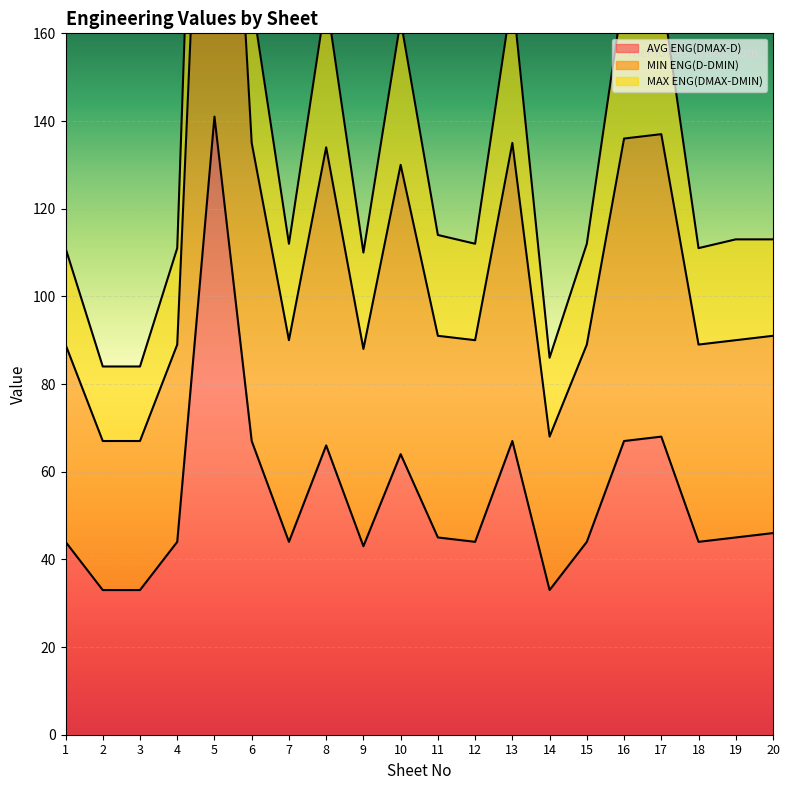

Reading left to right, transcribe all the data shown in this chart.

AVG ENG(DMAX-D): 44	33	33	44	141	67	44	66	43	64	45	44	67	33	44	67	68	44	45	46
MIN ENG(D-DMIN): 111	84	84	111	357	168	112	168	110	163	114	112	169	86	112	170	170	111	113	113
MAX ENG(DMAX-DMIN): 89	67	67	89	286	135	90	134	88	130	91	90	135	68	89	136	137	89	90	91